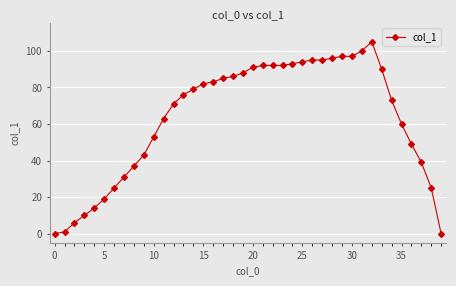

What is the maximum value shown in the chart?

105